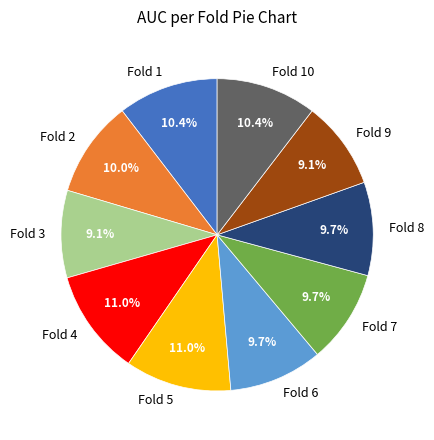

How much of the chart is everything except Fold 4?

89.0%